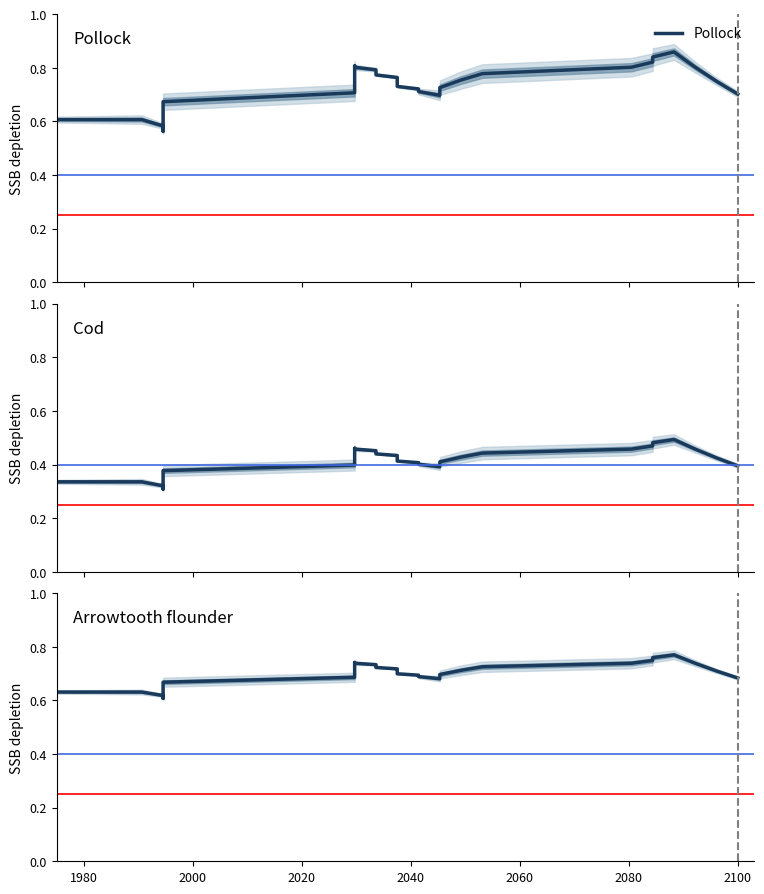

Reading left to right, transcribe all the data shown in this chart.

Pollock: 0.6	0.6	0.6	0.6	0.6	0.6	0.6	0.6	0.6	0.6	0.6	0.6	0.6	0.6	0.7	0.7	0.7	0.8	0.8	0.8	0.8	0.8	0.8	0.8	0.8	0.7	0.7	0.7	0.7	0.7	0.7	0.8	0.8	0.8	0.8	0.8	0.9	0.8	0.8	0.7
Cod: 0.3	0.3	0.3	0.3	0.3	0.3	0.3	0.3	0.3	0.3	0.3	0.3	0.3	0.4	0.4	0.4	0.4	0.4	0.5	0.5	0.5	0.4	0.4	0.4	0.4	0.4	0.4	0.4	0.4	0.4	0.4	0.4	0.4	0.5	0.5	0.5	0.5	0.5	0.4	0.4
Arrowtooth flounder: 0.6	0.6	0.6	0.6	0.6	0.6	0.6	0.6	0.6	0.6	0.6	0.6	0.6	0.6	0.7	0.7	0.7	0.7	0.7	0.7	0.7	0.7	0.7	0.7	0.7	0.7	0.7	0.7	0.7	0.7	0.7	0.7	0.7	0.7	0.7	0.8	0.8	0.7	0.7	0.7